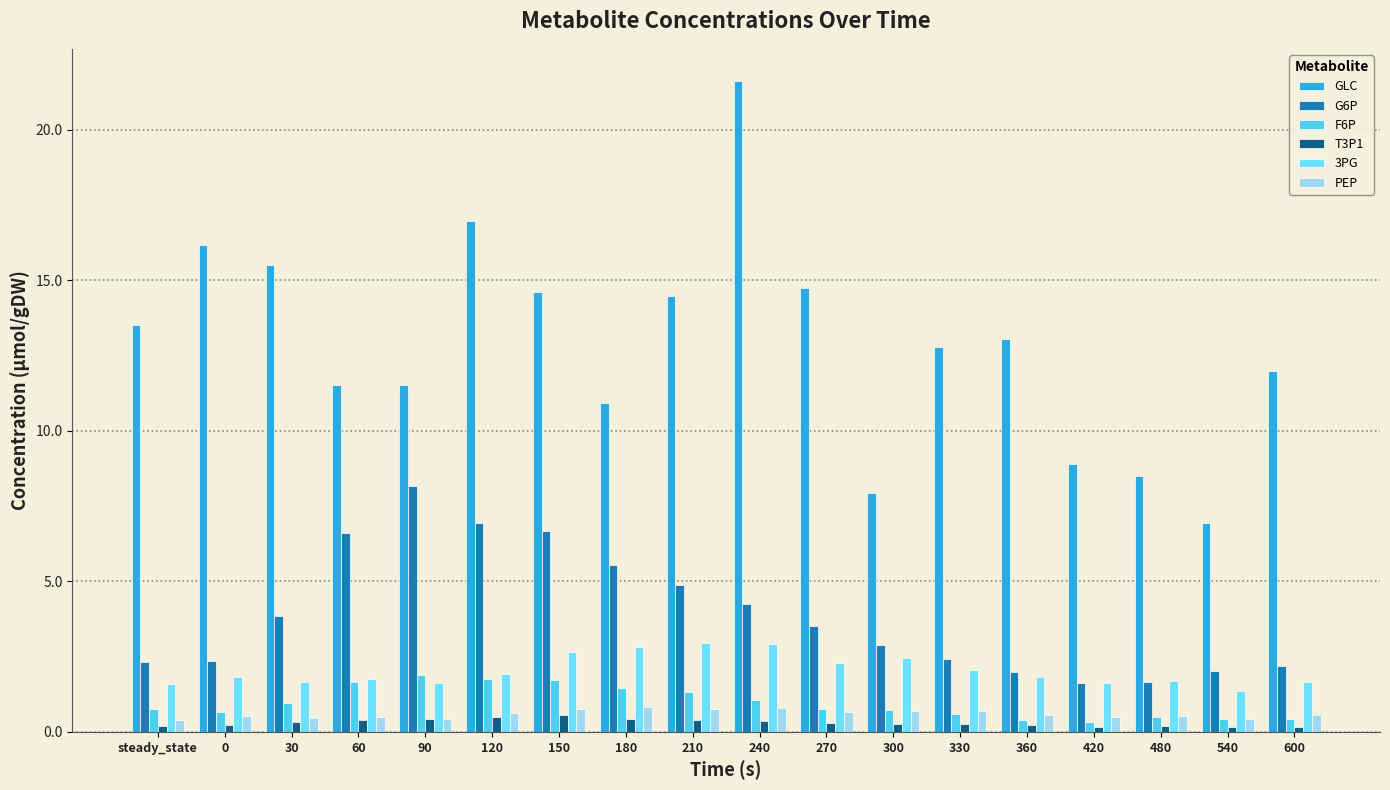

The T3P1 series shows 0.1 at 480. True or false?

False